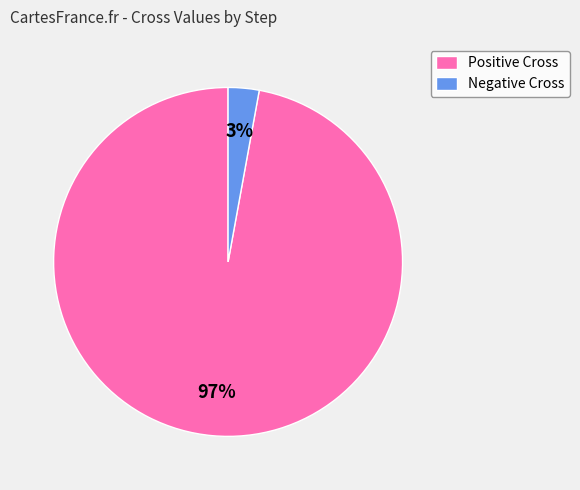

To the nearest percent, what is the average slice percentage?

50%